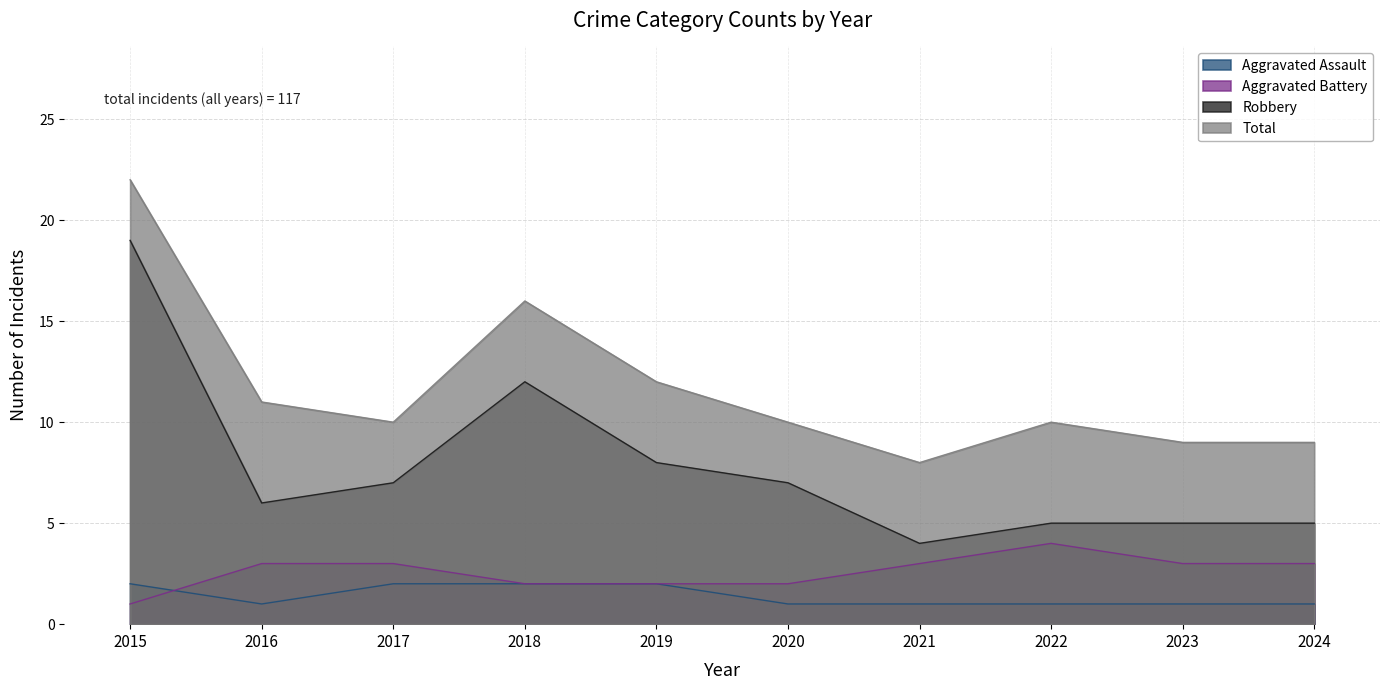

What is the difference between the second highest and second lowest values in the Aggravated Assault series?

1